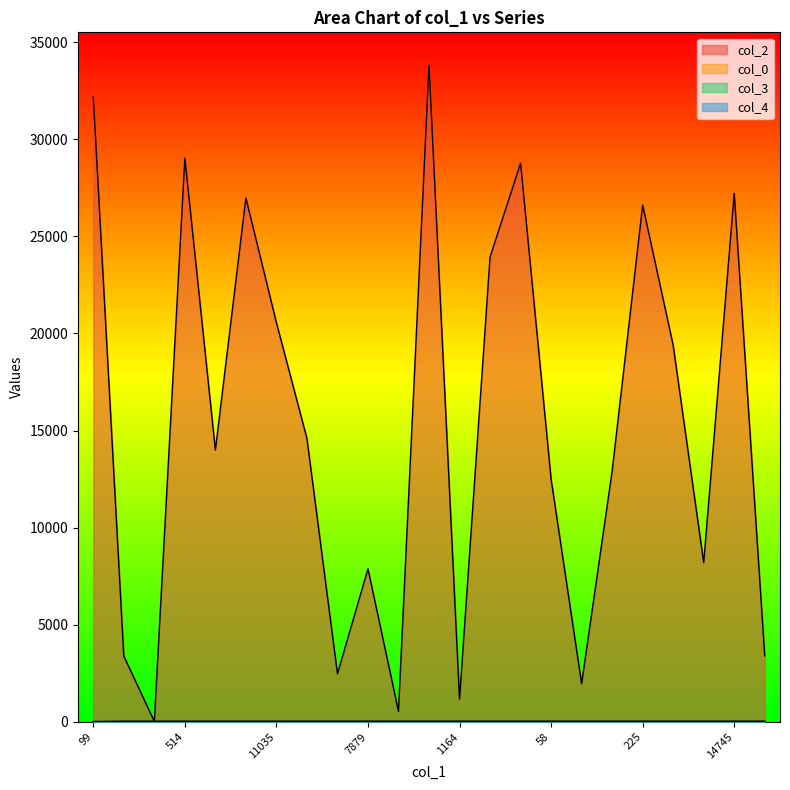

Which series has the largest total across all categories?

col_2